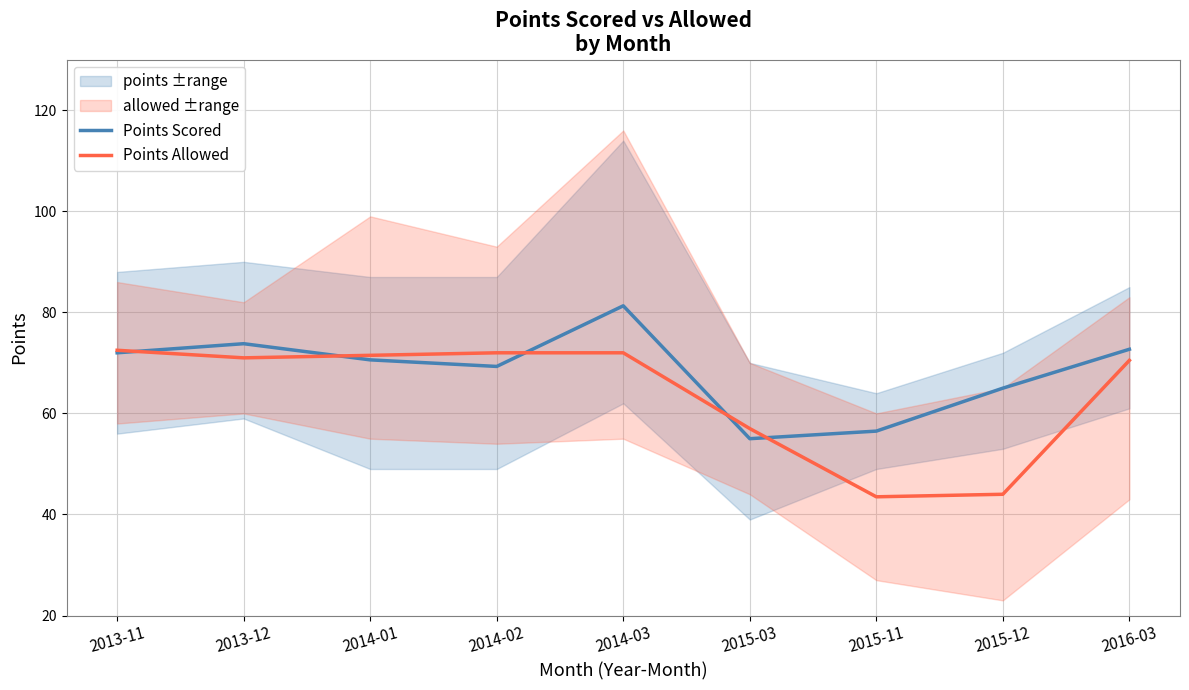

What is the difference between the maximum and minimum values in the Points Allowed series?

29.0